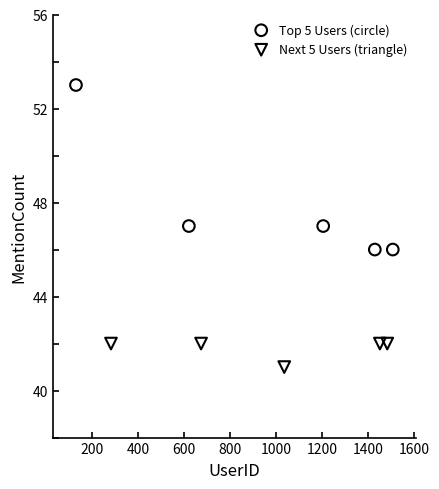

Which series has the largest Y range (max minus min)?

Top 5 Users (circle)